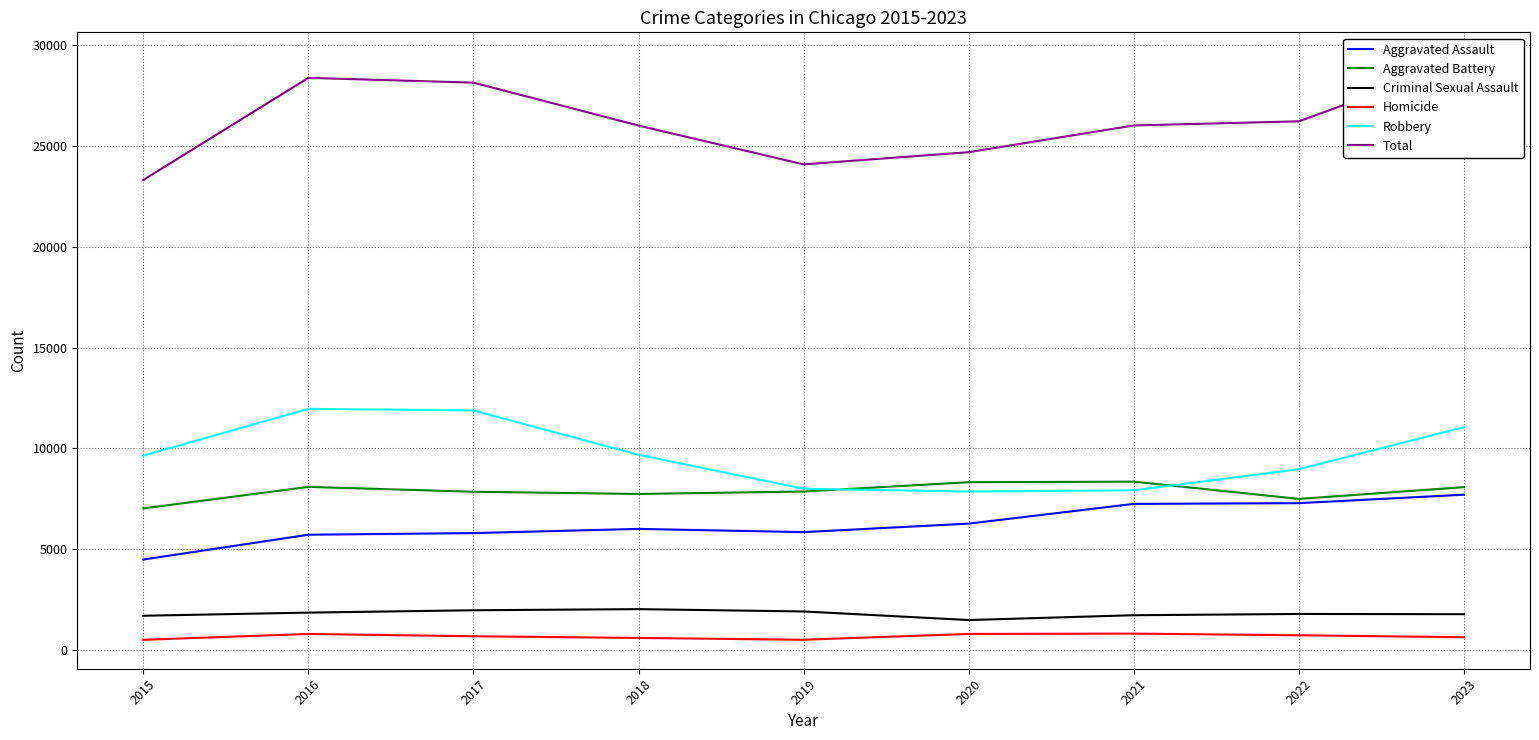

Is it true that Criminal Sexual Assault equals 1767 at 2023?

True